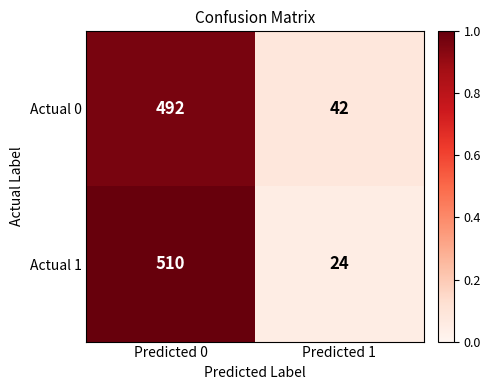

What is the greatest value displayed?

510